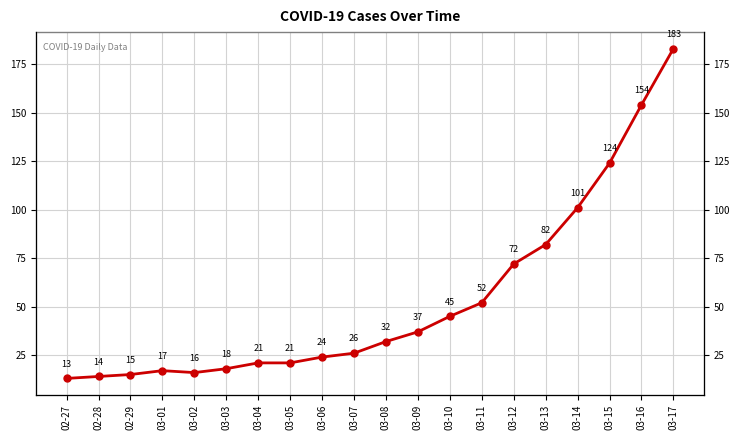

At which label does the data first exceed 32?

03-09